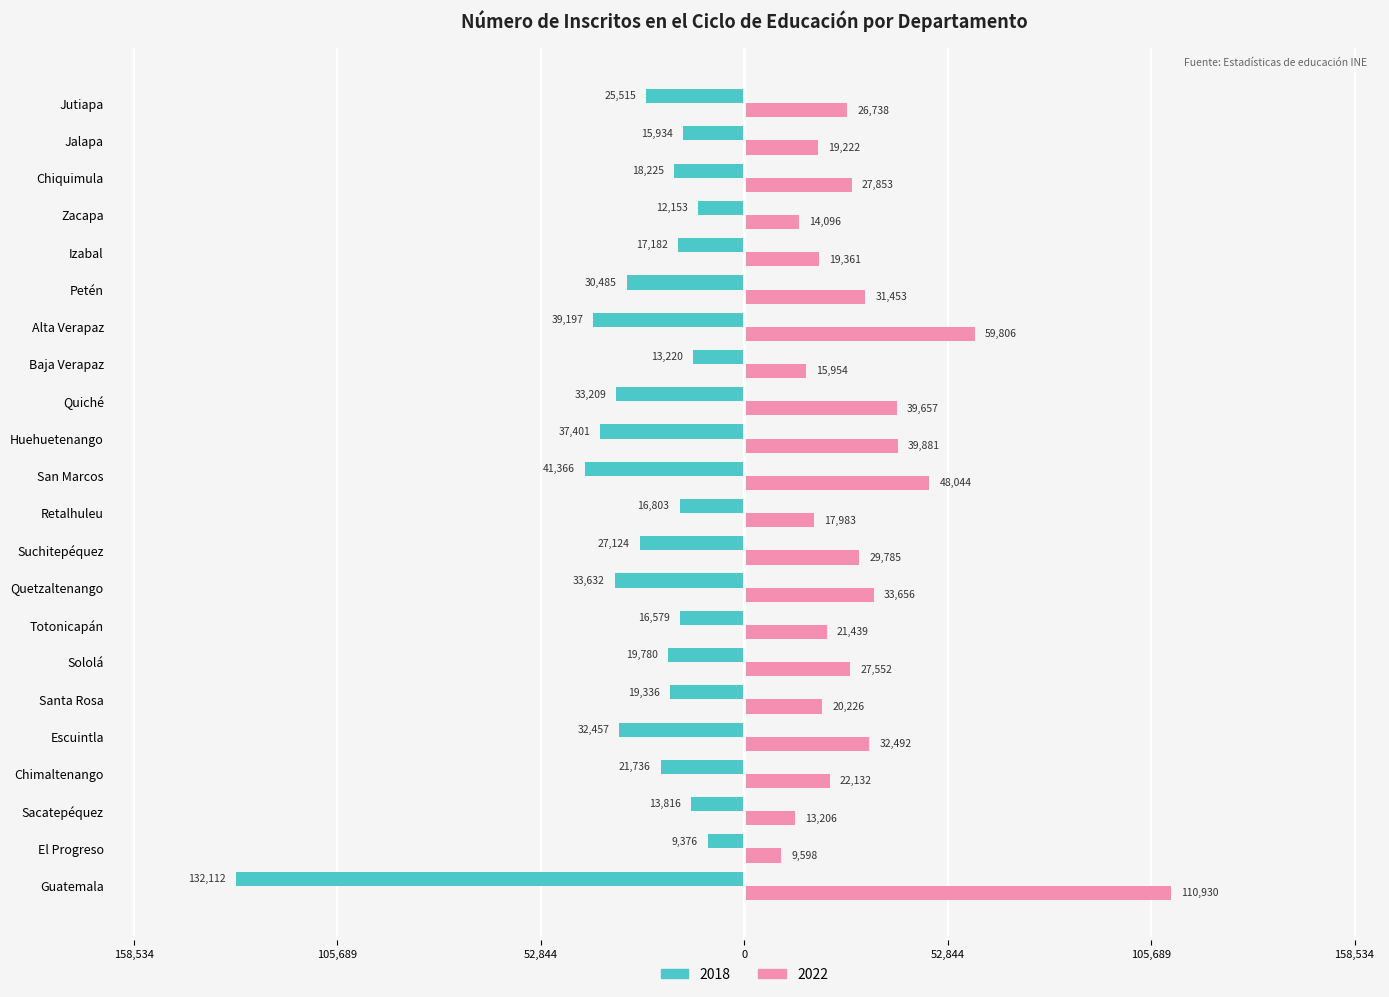

What are all the series names shown in the legend?

2018, 2022